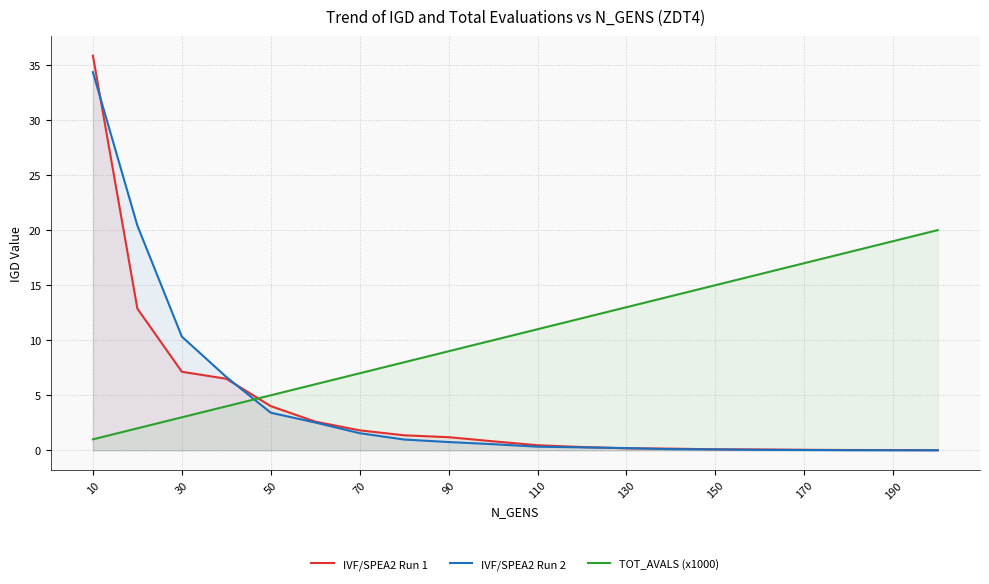

Which series has the widest spread of values?

IVF/SPEA2 Run 1